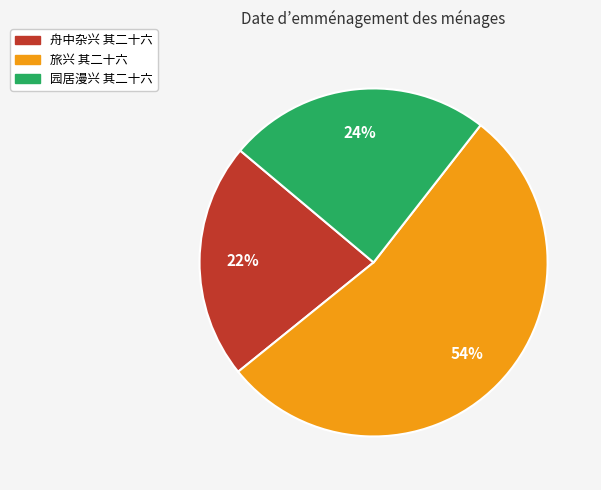

What is the smallest slice in the pie chart?

舟中杂兴 其二十六